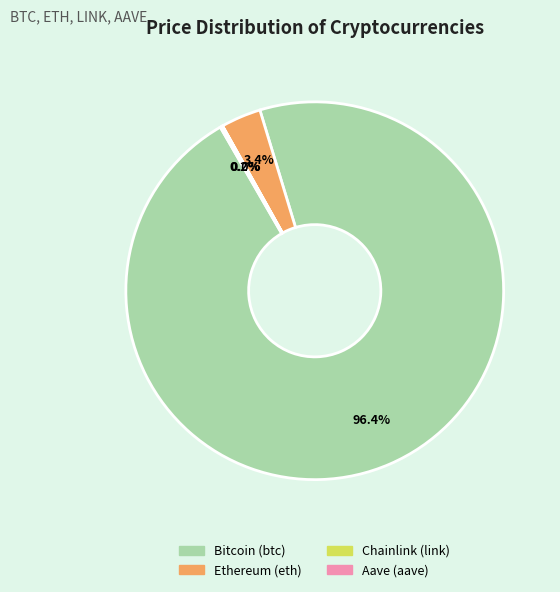

Do Ethereum (eth) and Bitcoin (btc) together represent more than half of the pie?

Yes